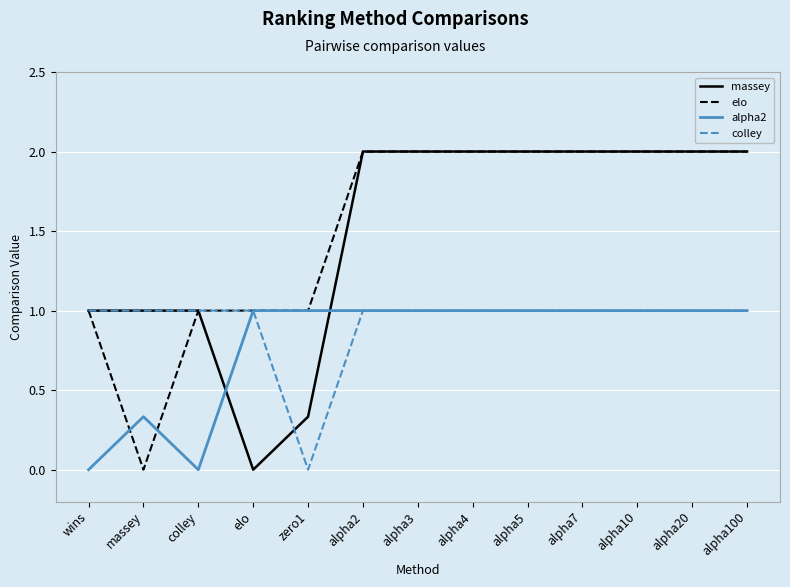

Read the colley value at wins.

1.0